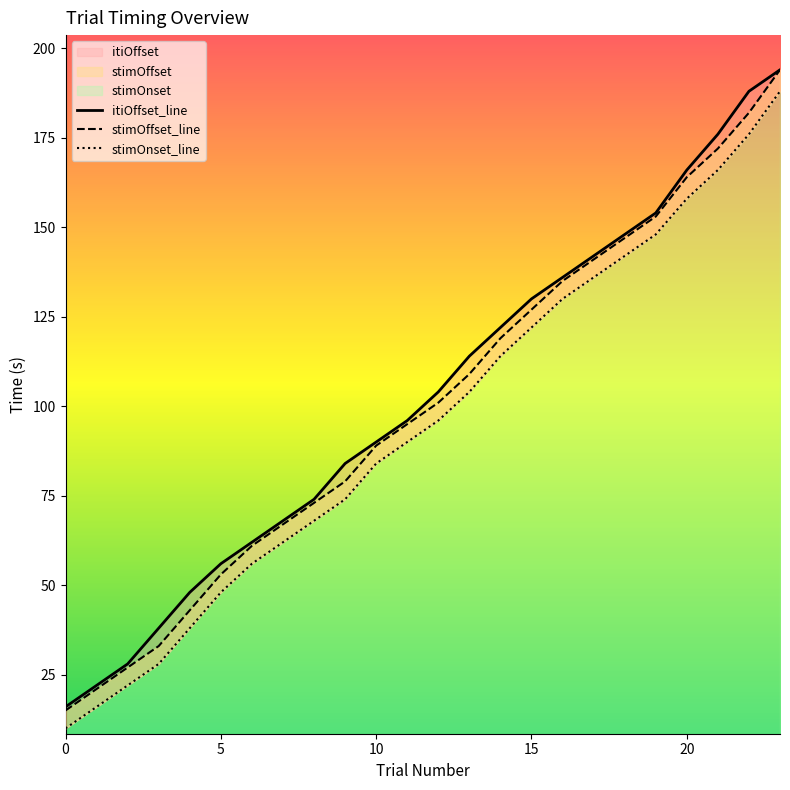

True or false: stimOnset_line has more than 0 points higher than both neighbors.

False